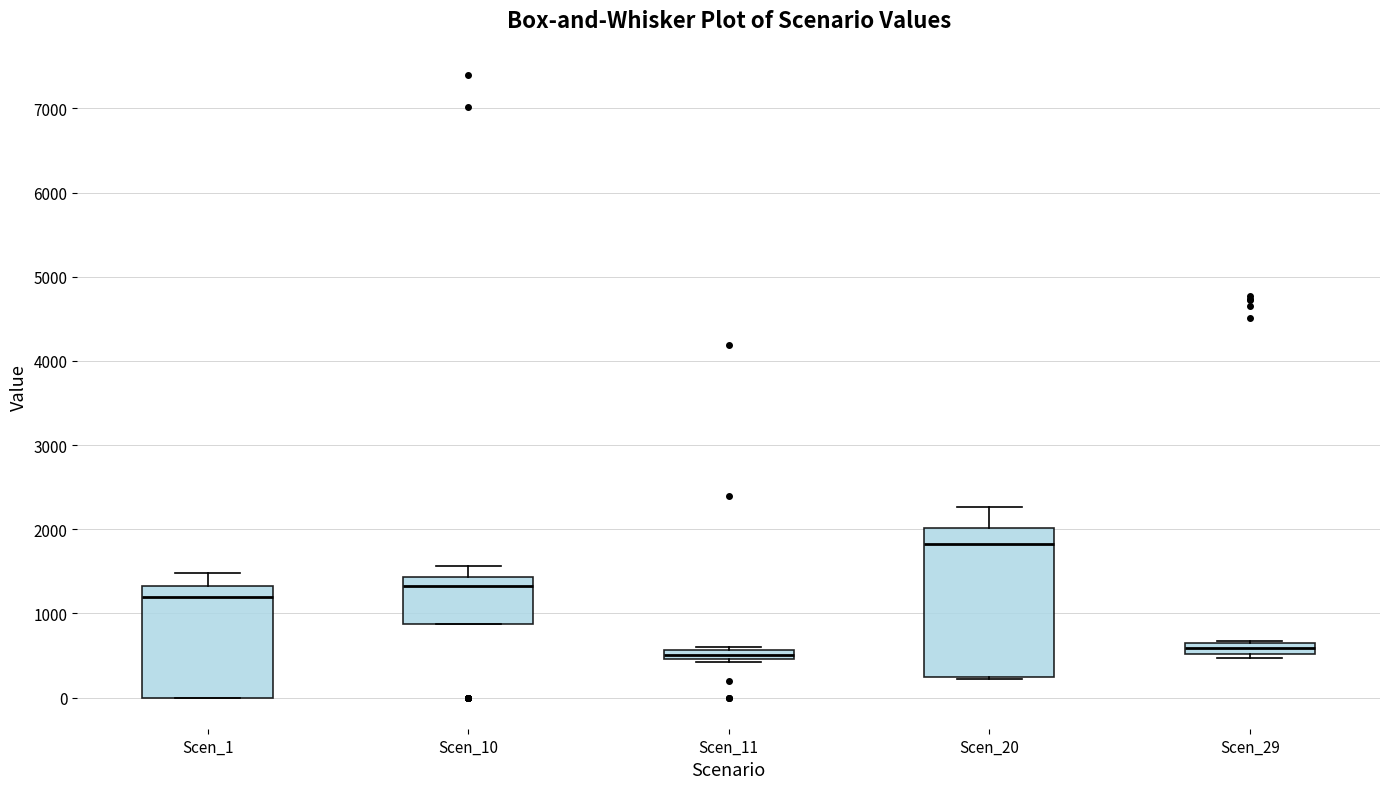

Which box is the tallest, from its lower edge to its upper edge?

Scen_20